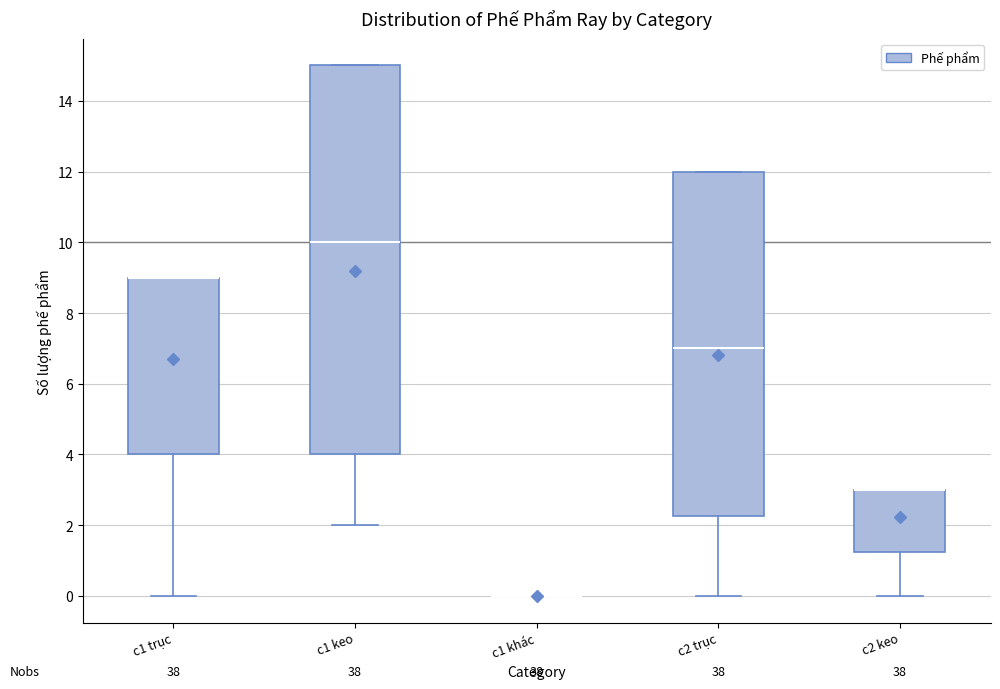

Reading left to right, transcribe this box plot: for each box, give where its median line is, the range the box spans, and where its two whiskers end, as read against the y-axis. The values are not printed on the chart, so give them approximately, as read against the axis.

c1 trục: median 9.0 (drawn on the box's upper edge), box 4.0 to 9.0, whiskers 0.0 to 9.0
c1 keo: median 10.0, box 4.0 to 15.0, whiskers 2.0 to 15.0
c1 khác: box collapsed to a line at 0.0, whiskers 0.0 to 0.0
c2 trục: median 7.0, box 2.2 to 12.0, whiskers 0.0 to 12.0
c2 keo: median 3.0 (drawn on the box's upper edge), box 1.2 to 3.0, whiskers 0.0 to 3.0